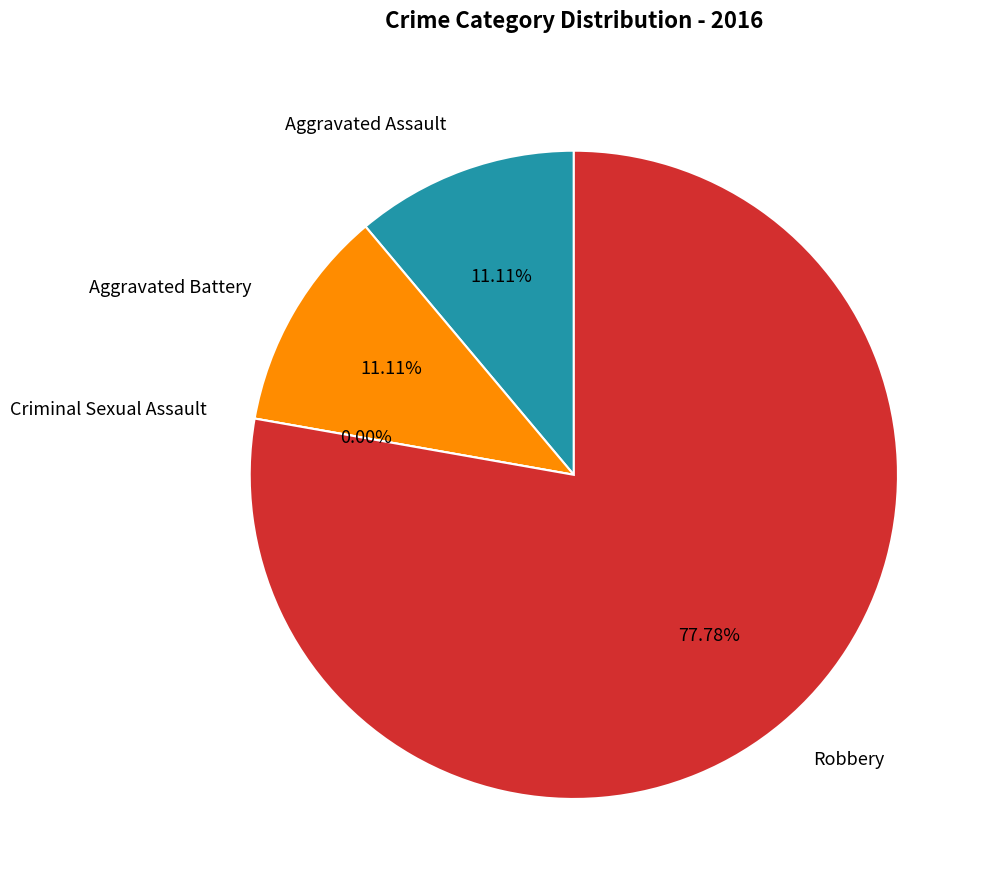

The Robbery slice represents 78% of the pie. True or false?

True